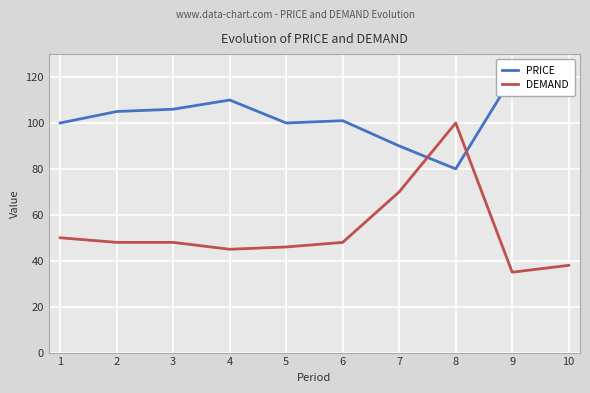

Is it true that DEMAND equals 70 at 7?

True